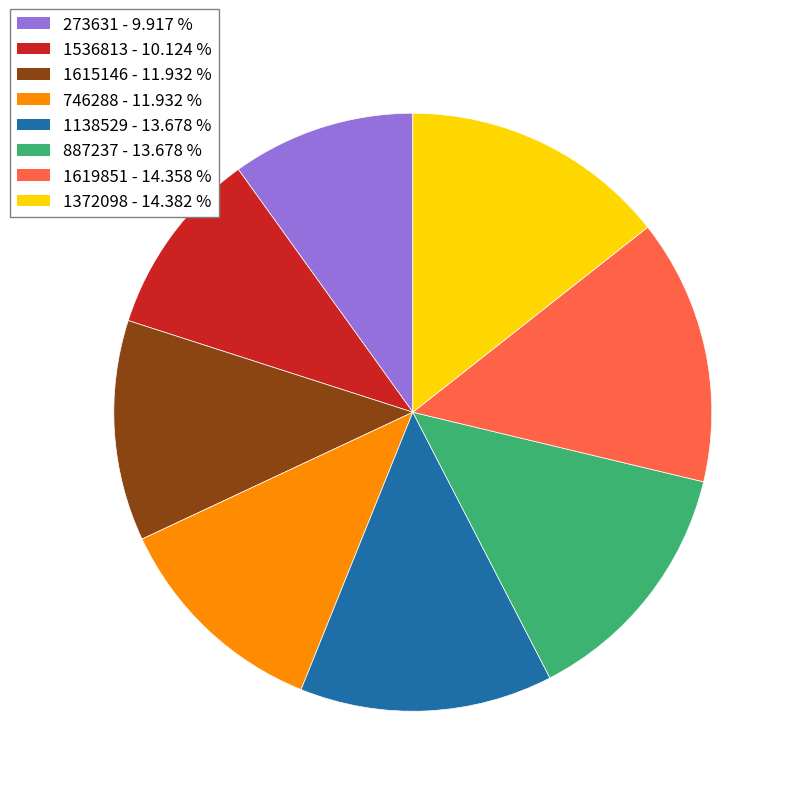

True or false: 1619851 accounts for 14% of the total.

True